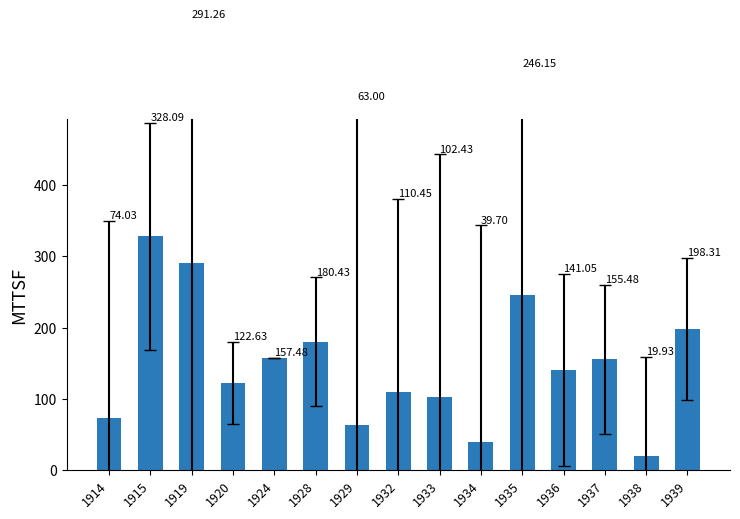

What value does the data have at 1939?

198.3